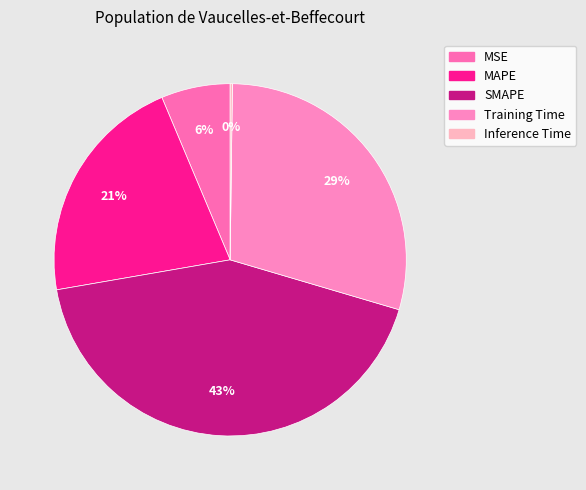

Is it true that MAPE is 21% of the pie?

True